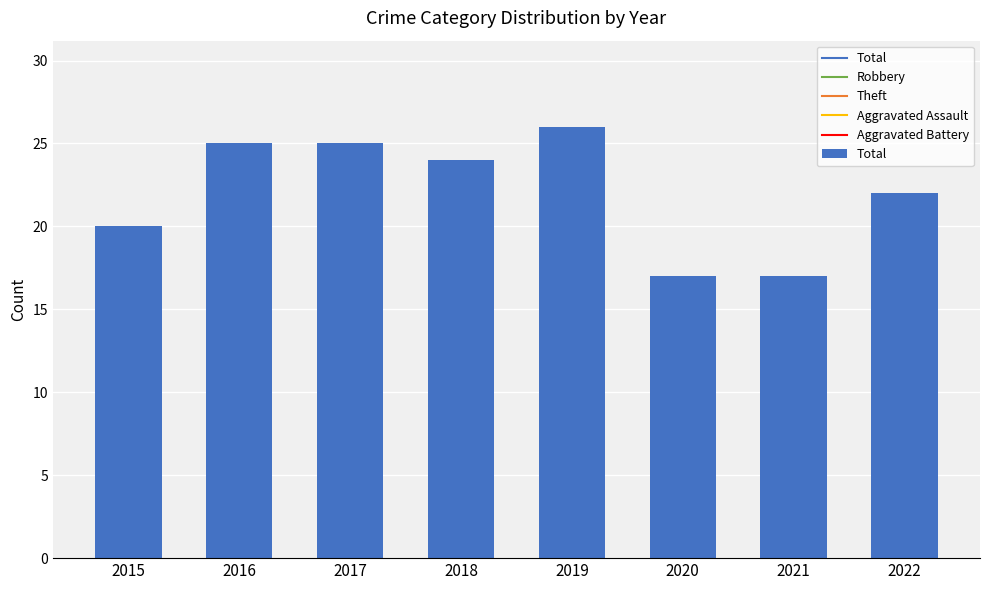

True or false: the data shows 5 at 2020.

False